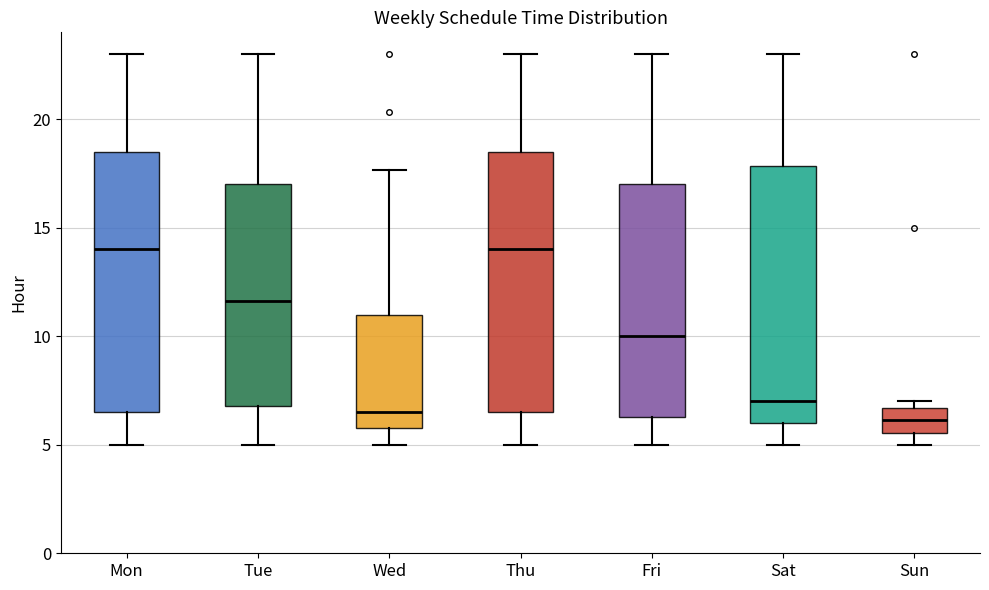

Reading left to right, read every box against the y-axis: the position of its median line, the range the box covers, and the ends of its whiskers. The values are not printed on the chart, so give them approximately, as read against the axis.

Mon: median 14.0, box 6.5 to 18.5, whiskers 5.0 to 23.0
Tue: median 11.5, box 7.0 to 17.0, whiskers 5.0 to 23.0
Wed: median 6.5, box 6.0 to 11.0, whiskers 5.0 to 17.5
Thu: median 14.0, box 6.5 to 18.5, whiskers 5.0 to 23.0
Fri: median 10.0, box 6.5 to 17.0, whiskers 5.0 to 23.0
Sat: median 7.0, box 6.0 to 18.0, whiskers 5.0 to 23.0
Sun: median 6.0, box 5.5 to 6.5, whiskers 5.0 to 7.0